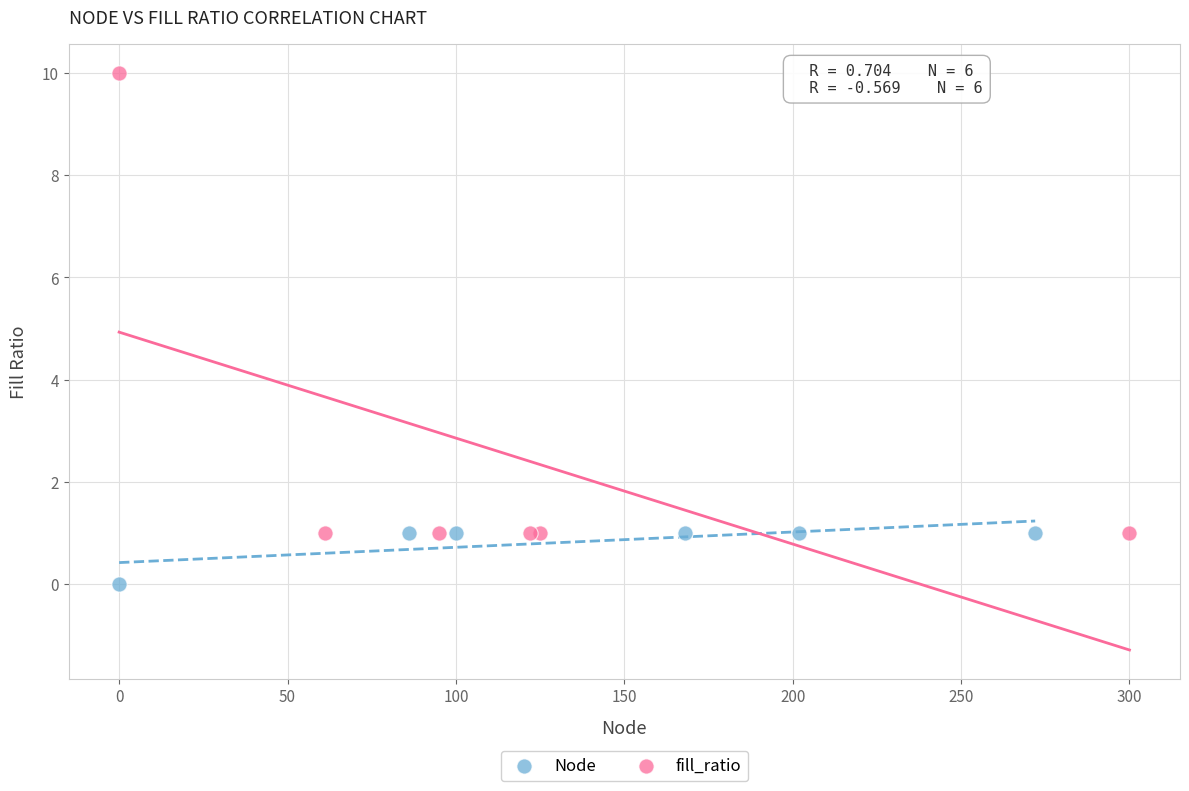

Which series has the largest Y range (max minus min)?

fill_ratio